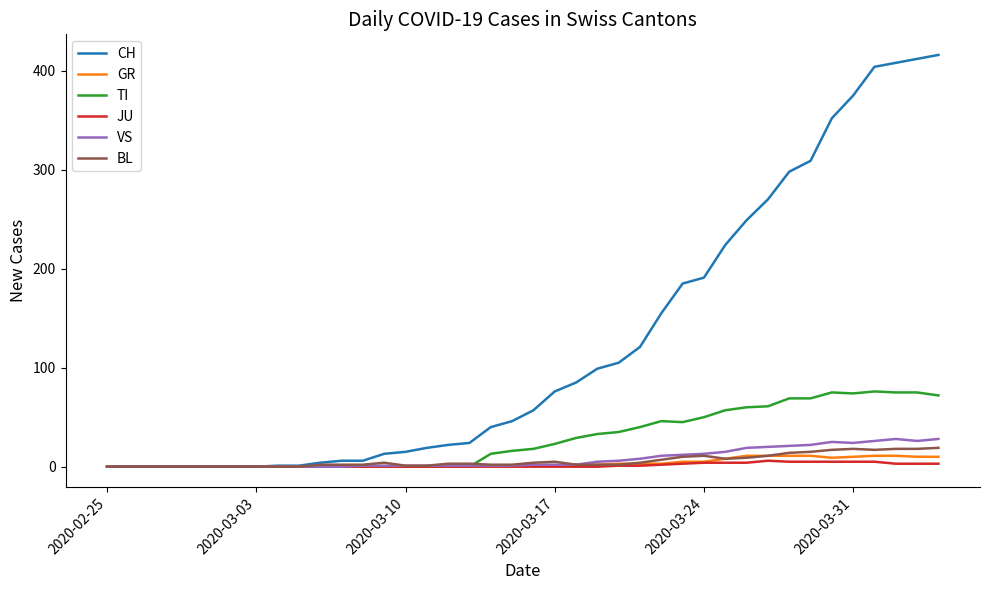

How many lines are shown in the chart?

6